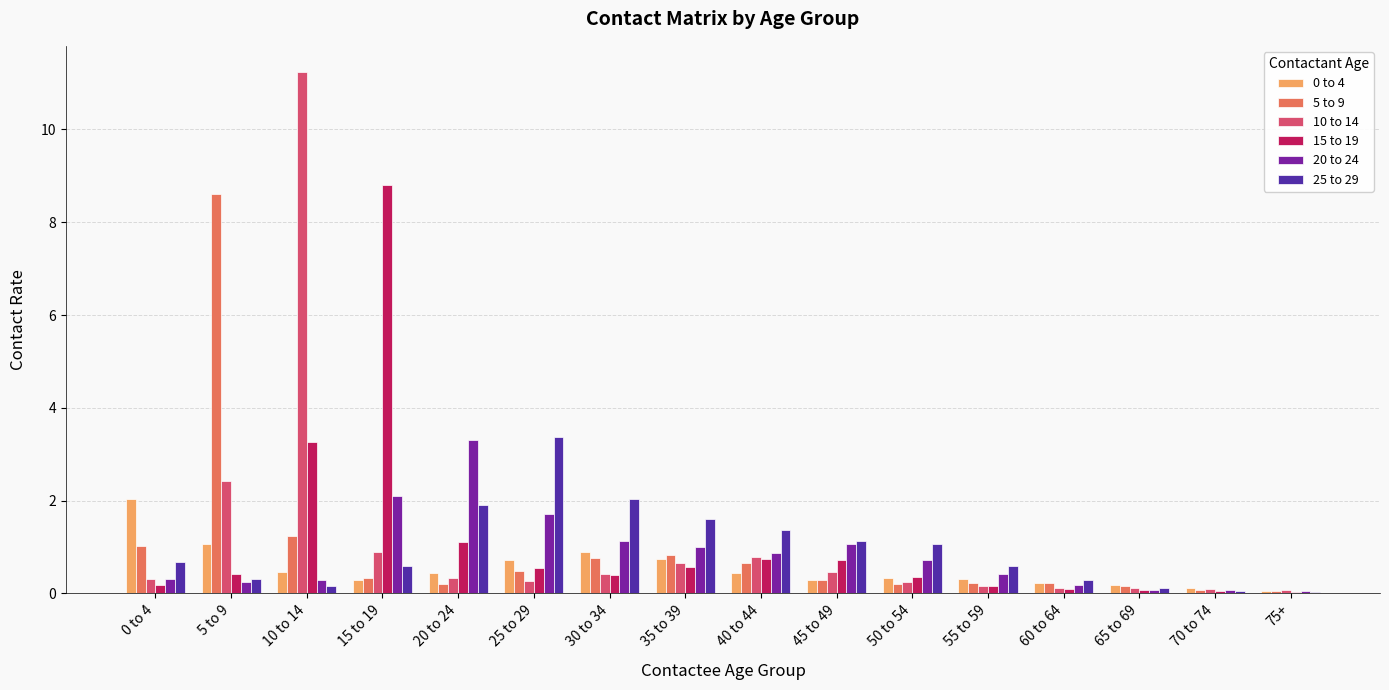

What is the difference between the 20 to 24 values at 5 to 9 and 30 to 34?

0.9